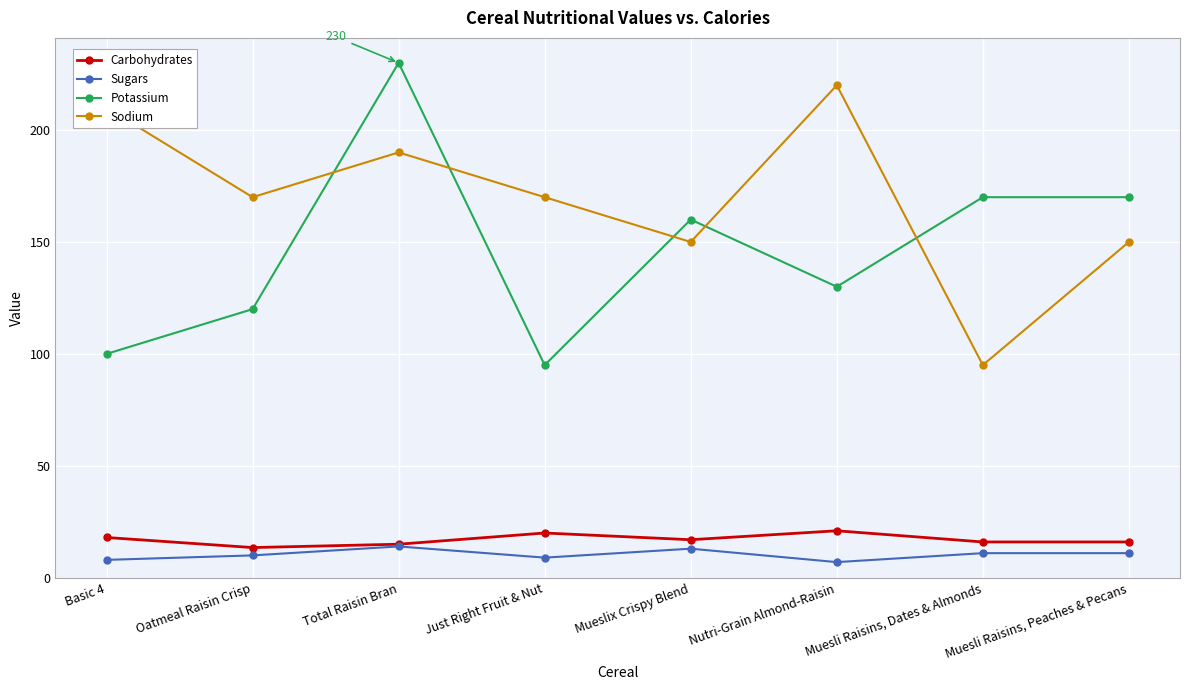

What are all the series names shown in the legend?

Carbohydrates, Sugars, Potassium, Sodium